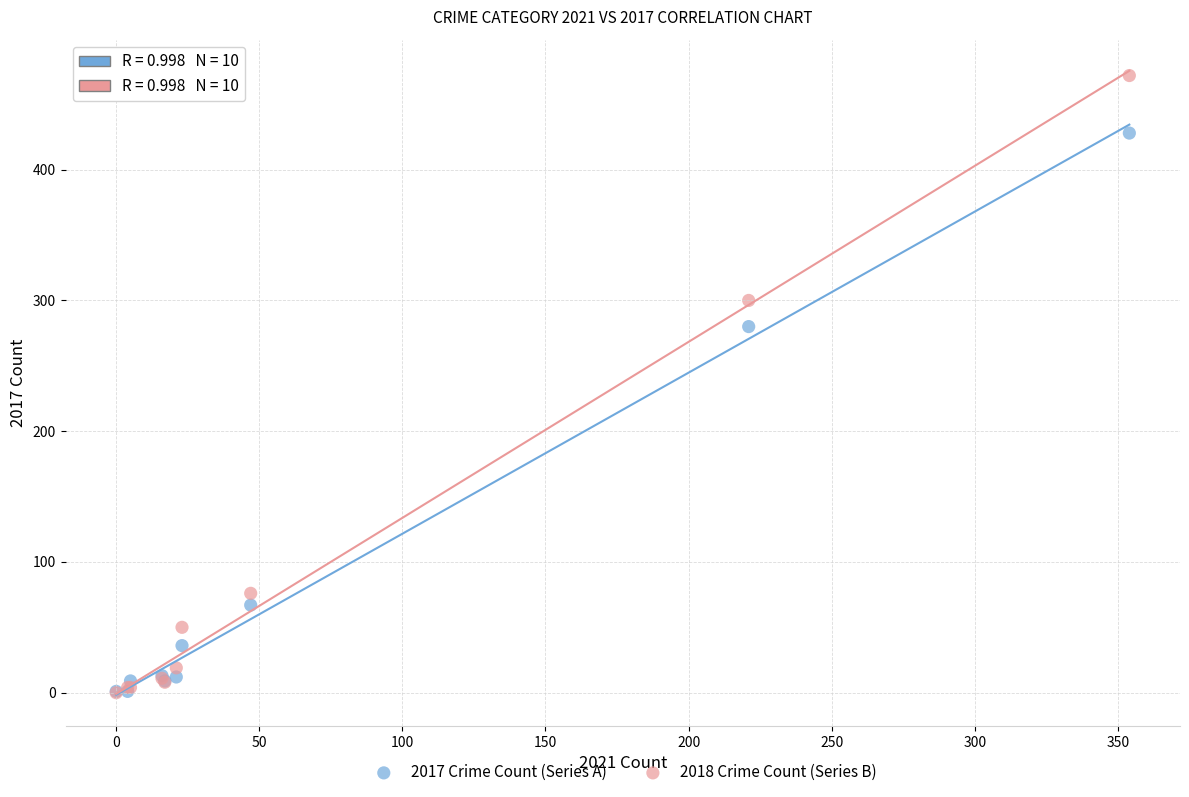

Which series contains the highest Y value?

2018 Crime Count (Series B)